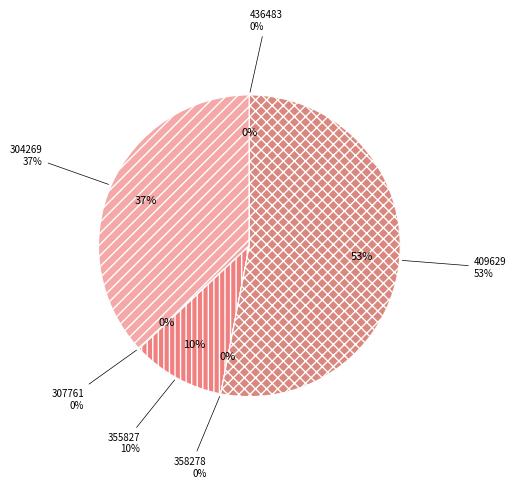

Count the number of slices in the pie.

6